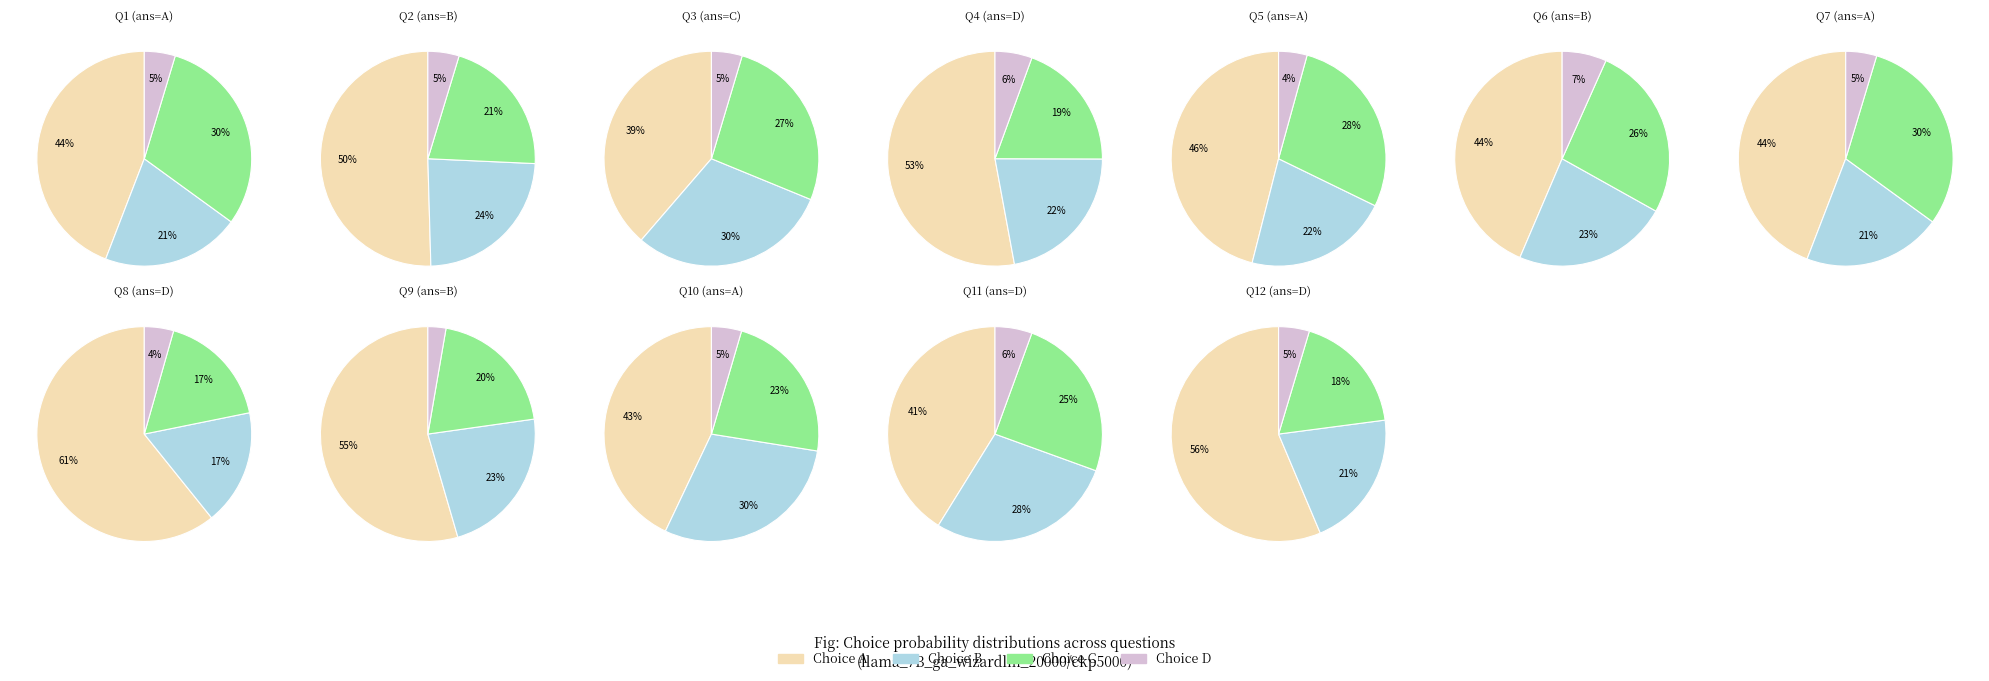

To the nearest percent, what is the difference between the largest and smallest slice percentages?

39%